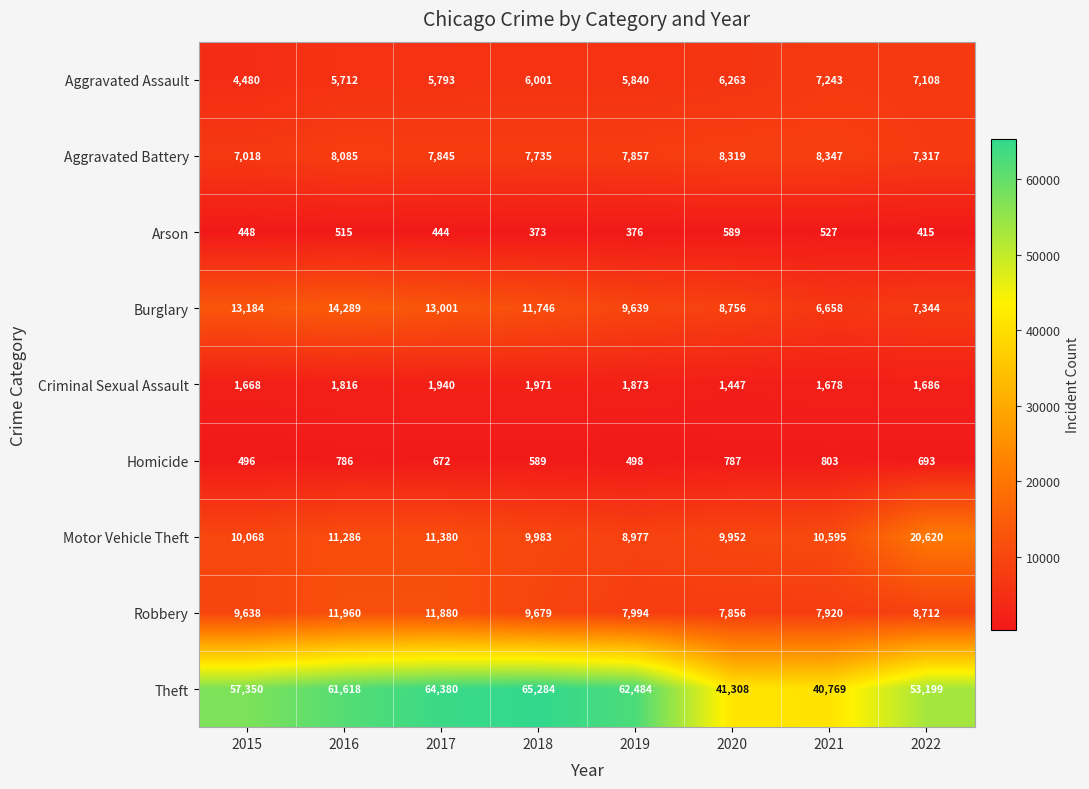

At which category is the sum across all series the highest?

2017